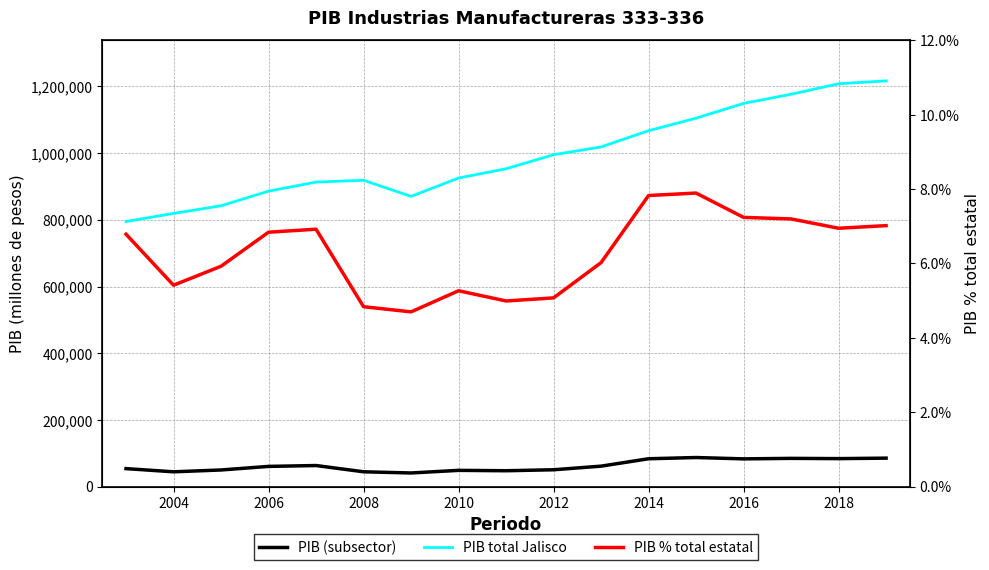

What is the difference between the second highest and minimum values in the PIB % total estatal series?

3.1